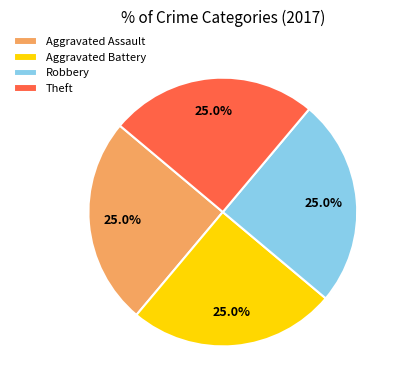

How much of the chart is everything except Aggravated Assault?

75.0%